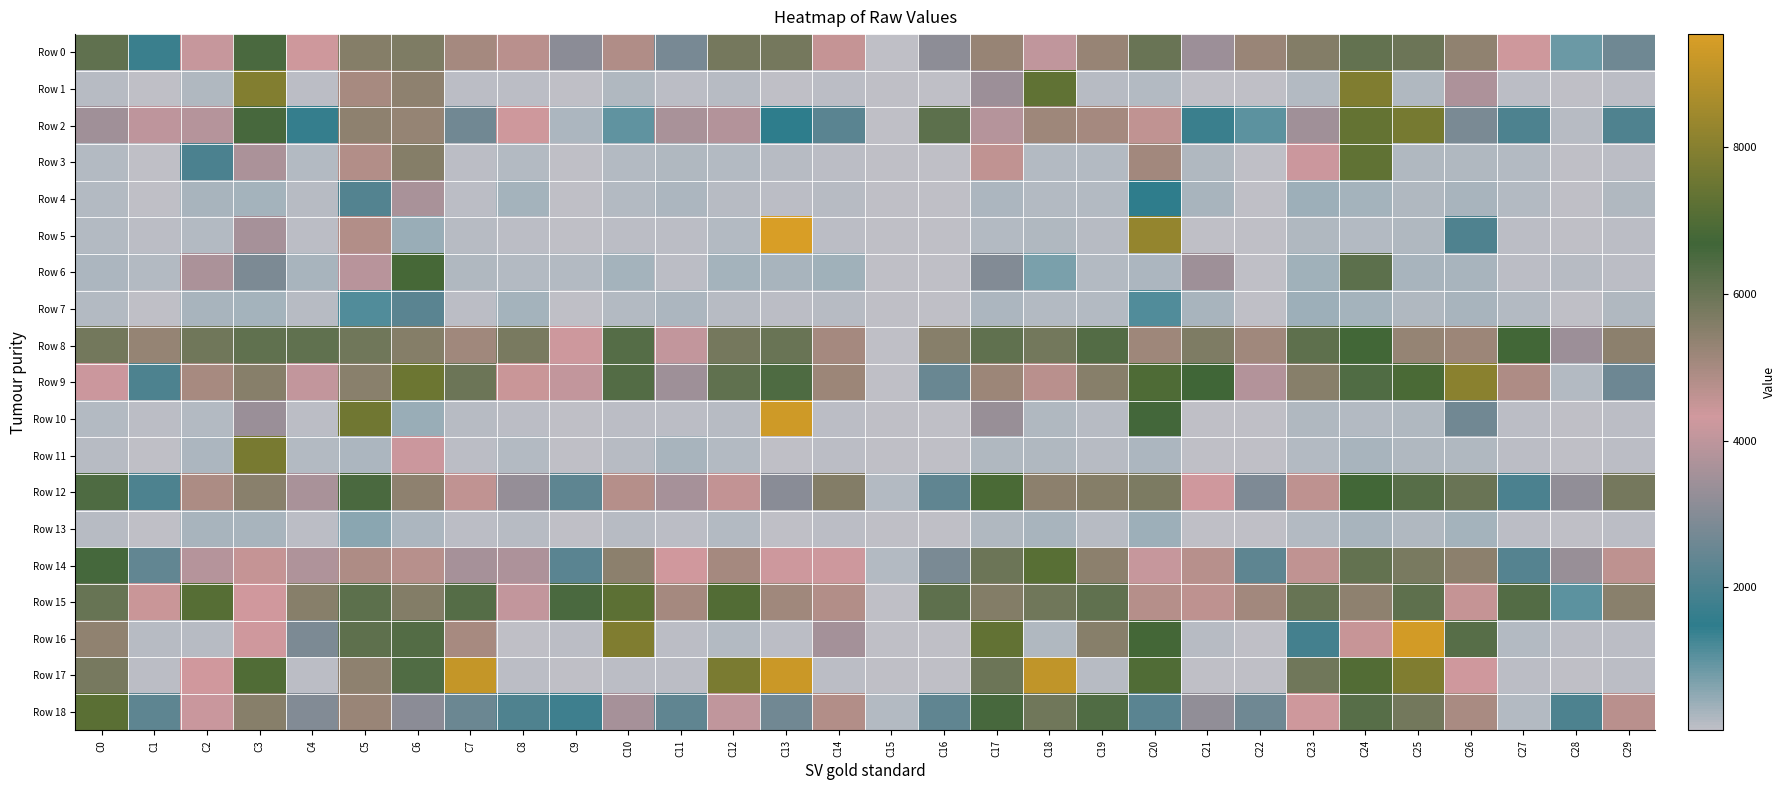

Reading right to left, extract all data points from this chart.

Row 0: C29=2636	C28=903	C27=4378	C26=5379	C25=5977	C24=6123	C23=5598	C22=5221	C21=3414	C20=6013	C19=5255	C18=4020	C17=5265	C16=3147	C15=51	C14=4533	C13=5798	C12=5829	C11=2784	C10=4846	C9=3091	C8=4695	C7=5040	C6=5651	C5=5544	C4=4361	C3=6515	C2=4143	C1=1710	C0=6139
Row 1: C29=92	C28=78	C27=111	C26=3695	C25=206	C24=7876	C23=171	C22=65	C21=84	C20=193	C19=130	C18=7300	C17=3399	C16=61	C15=51	C14=102	C13=71	C12=133	C11=92	C10=203	C9=72	C8=108	C7=95	C6=5405	C5=4986	C4=114	C3=7930	C2=200	C1=72	C0=146
Row 2: C29=2085	C28=162	C27=2046	C26=2817	C25=7713	C24=7370	C23=3471	C22=1029	C21=1699	C20=4604	C19=5047	C18=5150	C17=3833	C16=6212	C15=51	C14=2247	C13=1465	C12=3826	C11=3614	C10=984	C9=272	C8=4382	C7=2653	C6=5297	C5=5407	C4=1620	C3=6568	C2=3843	C1=4012	C0=3478
Row 3: C29=108	C28=80	C27=178	C26=205	C25=227	C24=7284	C23=4225	C22=65	C21=223	C20=5083	C19=180	C18=170	C17=4578	C16=61	C15=51	C14=120	C13=146	C12=185	C11=227	C10=189	C9=72	C8=192	C7=95	C6=5559	C5=4804	C4=191	C3=3665	C2=1997	C1=72	C0=170
Row 4: C29=202	C28=80	C27=178	C26=281	C25=222	C24=343	C23=401	C22=65	C21=309	C20=1528	C19=181	C18=170	C17=258	C16=61	C15=51	C14=160	C13=106	C12=133	C11=262	C10=187	C9=72	C8=336	C7=95	C6=3624	C5=2152	C4=151	C3=328	C2=299	C1=72	C0=170
Row 5: C29=97	C28=80	C27=111	C26=2073	C25=222	C24=198	C23=203	C22=65	C21=83	C20=8262	C19=130	C18=220	C17=195	C16=81	C15=51	C14=99	C13=9536	C12=172	C11=121	C10=116	C9=72	C8=108	C7=146	C6=453	C5=4809	C4=97	C3=3597	C2=163	C1=101	C0=171
Row 6: C29=95	C28=156	C27=105	C26=306	C25=306	C24=6230	C23=371	C22=68	C21=3436	C20=253	C19=184	C18=734	C17=2965	C16=60	C15=51	C14=374	C13=304	C12=320	C11=121	C10=335	C9=188	C8=178	C7=213	C6=6799	C5=3876	C4=308	C3=2857	C2=3651	C1=177	C0=260
Row 7: C29=202	C28=80	C27=178	C26=281	C25=222	C24=343	C23=404	C22=65	C21=309	C20=1160	C19=181	C18=170	C17=258	C16=61	C15=51	C14=160	C13=106	C12=133	C11=262	C10=187	C9=72	C8=336	C7=95	C6=2256	C5=1142	C4=151	C3=328	C2=299	C1=72	C0=170
Row 8: C29=5435	C28=3395	C27=6747	C26=5187	C25=5297	C24=6748	C23=6192	C22=5126	C21=5664	C20=5153	C19=6377	C18=5838	C17=6149	C16=5509	C15=52	C14=5052	C13=5984	C12=5807	C11=4064	C10=6333	C9=4264	C8=5722	C7=5123	C6=5569	C5=5883	C4=6152	C3=6145	C2=5880	C1=5298	C0=5848
Row 9: C29=2603	C28=168	C27=4879	C26=8054	C25=6904	C24=6390	C23=5511	C22=3818	C21=6685	C20=6964	C19=5525	C18=4717	C17=5177	C16=2516	C15=51	C14=5199	C13=6460	C12=6139	C11=3456	C10=6354	C9=4058	C8=4428	C7=5979	C6=7528	C5=5493	C4=4055	C3=5515	C2=4983	C1=2044	C0=4212
Row 10: C29=97	C28=80	C27=111	C26=2654	C25=222	C24=198	C23=203	C22=65	C21=83	C20=6626	C19=130	C18=220	C17=3346	C16=81	C15=51	C14=99	C13=9322	C12=161	C11=121	C10=116	C9=72	C8=108	C7=146	C6=453	C5=7596	C4=97	C3=3364	C2=163	C1=118	C0=171
Row 11: C29=105	C28=78	C27=111	C26=230	C25=204	C24=310	C23=171	C22=65	C21=84	C20=252	C19=139	C18=215	C17=227	C16=61	C15=51	C14=99	C13=71	C12=182	C11=300	C10=155	C9=72	C8=178	C7=95	C6=4221	C5=244	C4=185	C3=7724	C2=273	C1=72	C0=142
Row 12: C29=5830	C28=3222	C27=1988	C26=6013	C25=6287	C24=6735	C23=4621	C22=2873	C21=4296	C20=5693	C19=5560	C18=5434	C17=6895	C16=2366	C15=197	C14=5592	C13=3059	C12=4564	C11=3573	C10=4784	C9=2320	C8=3294	C7=4584	C6=5410	C5=6531	C4=3638	C3=5486	C2=4923	C1=2032	C0=6426
Row 13: C29=92	C28=78	C27=111	C26=324	C25=232	C24=309	C23=171	C22=65	C21=84	C20=400	C19=130	C18=283	C17=229	C16=61	C15=51	C14=99	C13=71	C12=167	C11=92	C10=158	C9=72	C8=126	C7=95	C6=258	C5=572	C4=114	C3=277	C2=284	C1=72	C0=147
Row 14: C29=4639	C28=3329	C27=2197	C26=5454	C25=5733	C24=6104	C23=4605	C22=2322	C21=4745	C20=4158	C19=5450	C18=7160	C17=5969	C16=2793	C15=197	C14=4259	C13=4243	C12=5037	C11=4313	C10=5436	C9=2246	C8=3708	C7=3578	C6=4753	C5=4878	C4=3722	C3=4523	C2=3841	C1=2386	C0=6585
Row 15: C29=5484	C28=1037	C27=6364	C26=4519	C25=6170	C24=5410	C23=6038	C22=5059	C21=4630	C20=4793	C19=6143	C18=5870	C17=5591	C16=6185	C15=52	C14=4813	C13=5108	C12=7043	C11=5044	C10=7216	C9=6518	C8=4070	C7=6328	C6=5593	C5=6204	C4=5528	C3=4333	C2=7108	C1=4445	C0=6024
Row 16: C29=114	C28=122	C27=175	C26=6288	C25=9391	C24=4461	C23=1894	C22=67	C21=159	C20=6778	C19=5518	C18=224	C17=7345	C16=60	C15=51	C14=3566	C13=124	C12=172	C11=125	C10=7902	C9=115	C8=87	C7=4982	C6=6380	C5=6180	C4=2856	C3=4303	C2=155	C1=147	C0=5372
Row 17: C29=97	C28=80	C27=111	C26=4286	C25=7891	C24=7034	C23=5879	C22=65	C21=83	C20=6983	C19=130	C18=9078	C17=5971	C16=81	C15=51	C14=99	C13=9247	C12=7761	C11=121	C10=116	C9=72	C8=108	C7=9132	C6=6415	C5=5405	C4=97	C3=6990	C2=4319	C1=118	C0=5789
Row 18: C29=4709	C28=2049	C27=177	C26=4976	C25=5848	C24=6292	C23=4352	C22=2623	C21=3213	C20=2239	C19=6400	C18=5883	C17=6553	C16=2367	C15=197	C14=4821	C13=2679	C12=4032	C11=2384	C10=3571	C9=1771	C8=2063	C7=2558	C6=3095	C5=5225	C4=2959	C3=5529	C2=4172	C1=2338	C0=7187